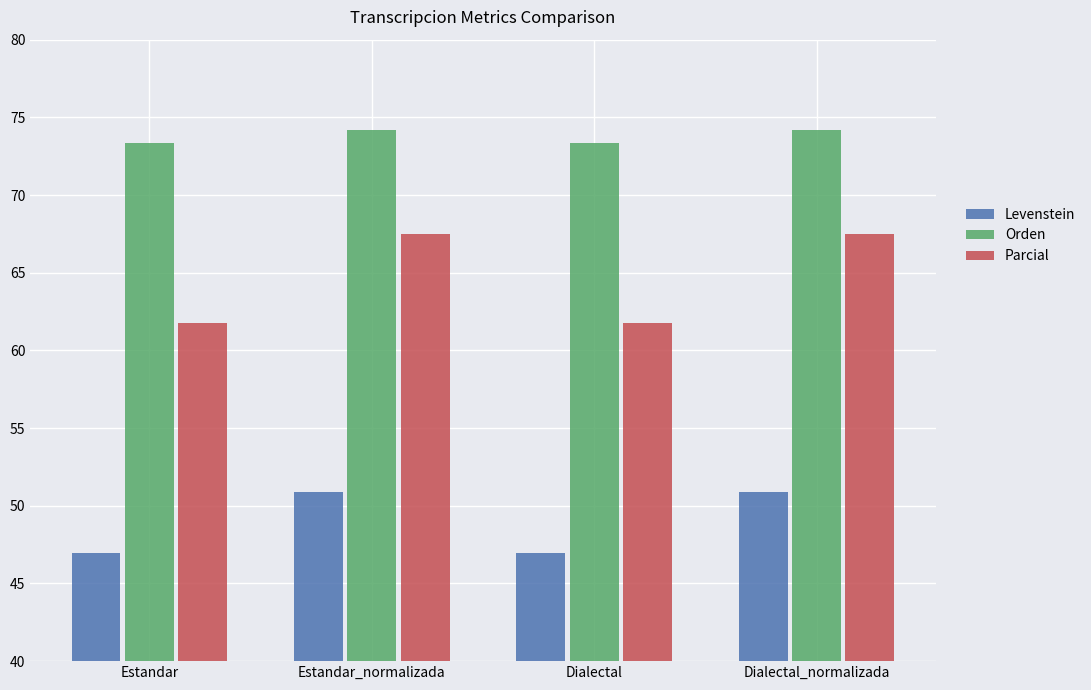

What is the spread (max minus min) of values at Estandar_normalizada?

23.3